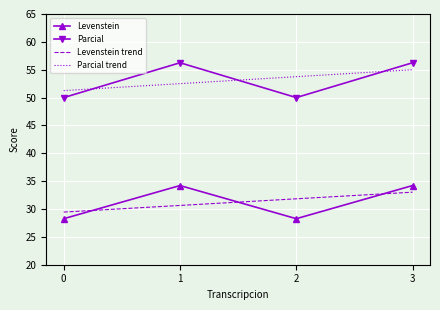

What is the difference between the Levenstein trend values at 2 and 0?

2.4